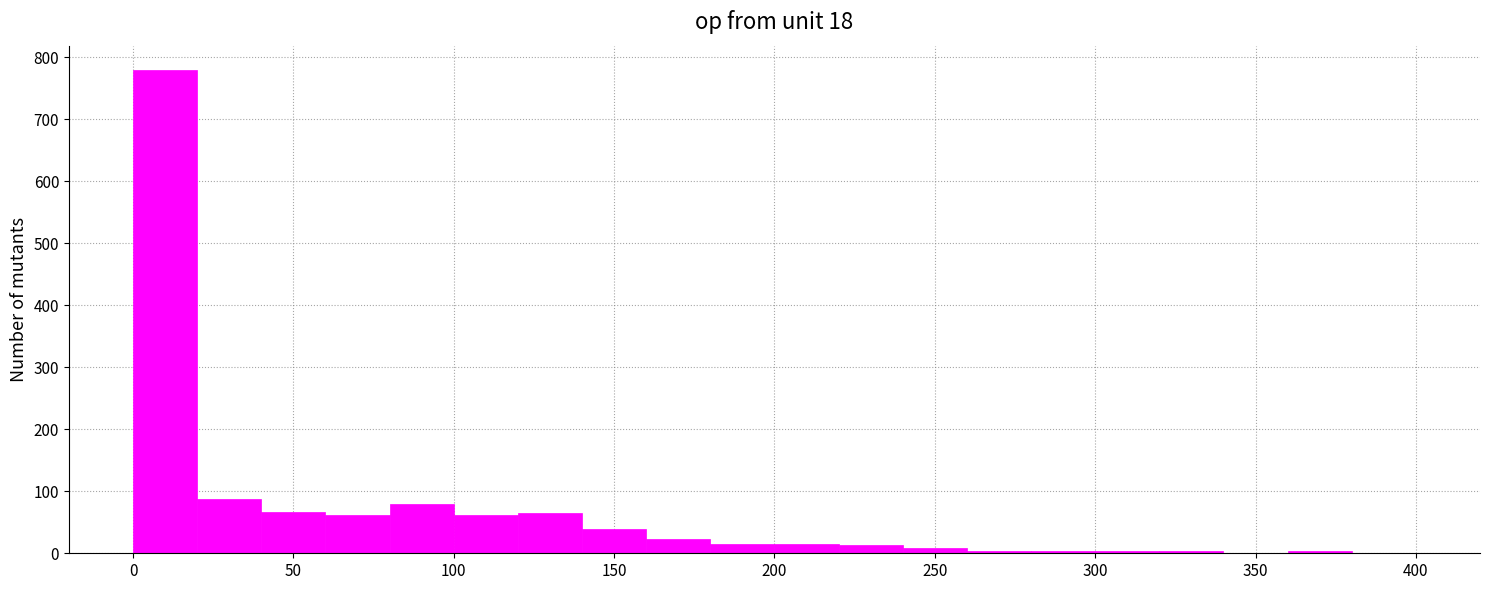

What is the height of the bar covering 120 to 140 on the x-axis? The values are not printed on the chart, so give them approximately, as read against the axis.

70